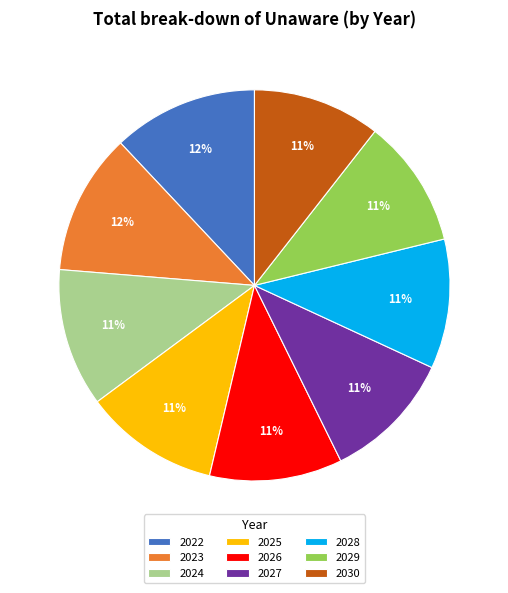

To the nearest percent, what is the difference between the largest and smallest slice percentages?

1%